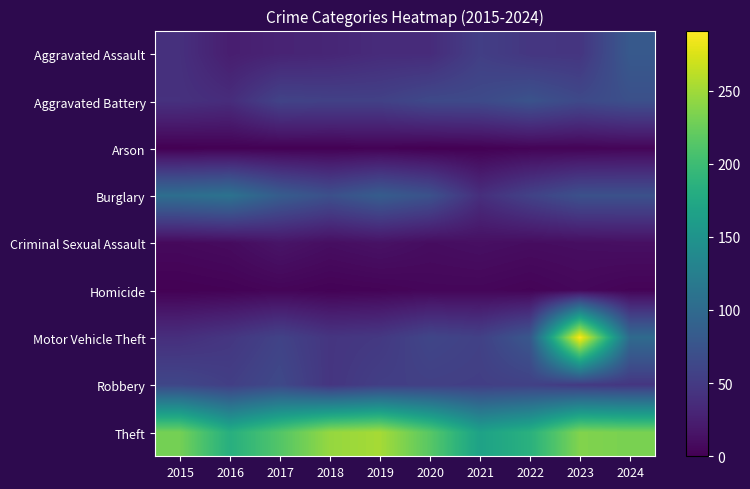

Rank the series by their maximum value, from highest to lowest.

Motor Vehicle Theft, Theft, Burglary, Aggravated Assault, Aggravated Battery, Robbery, Criminal Sexual Assault, Homicide, Arson